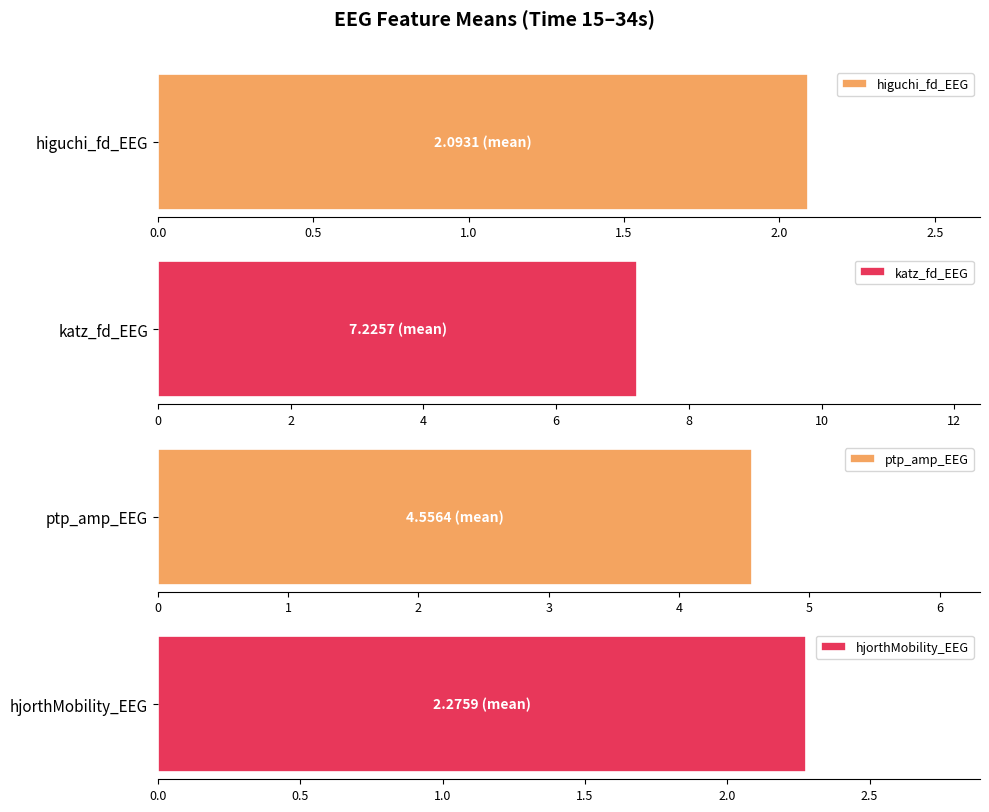

What are all the series names shown in the legend?

higuchi_fd_EEG, katz_fd_EEG, ptp_amp_EEG, hjorthMobility_EEG